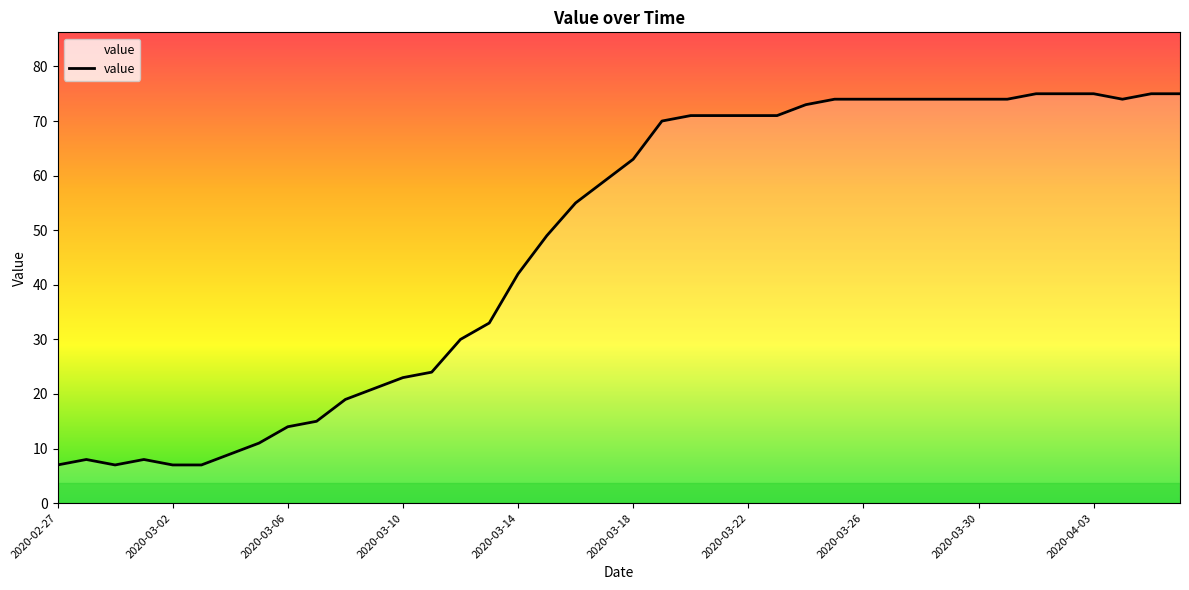

What is the difference between the maximum and minimum values?

68